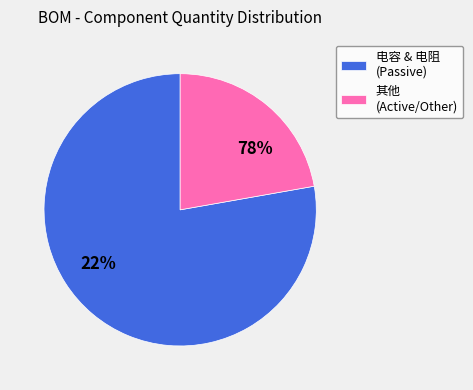

Is the sum of 电容 and 电阻 greater than half?

Yes